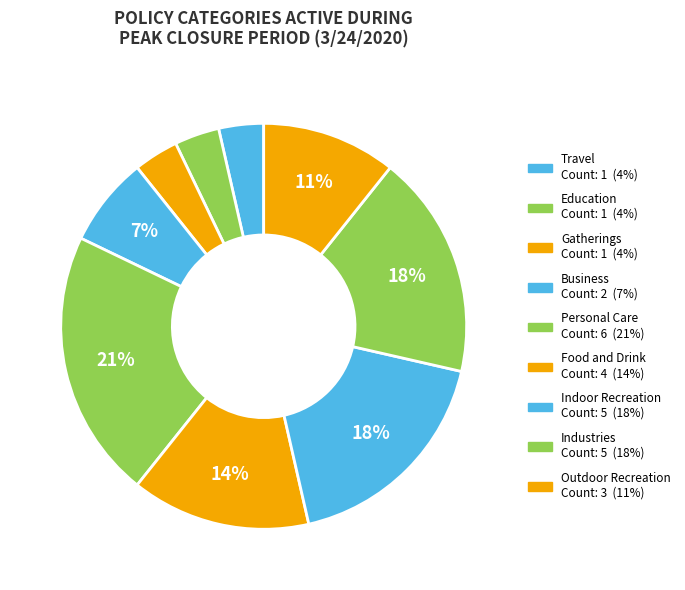

What percentage is the Indoor Recreation slice, to the nearest percent?

18%